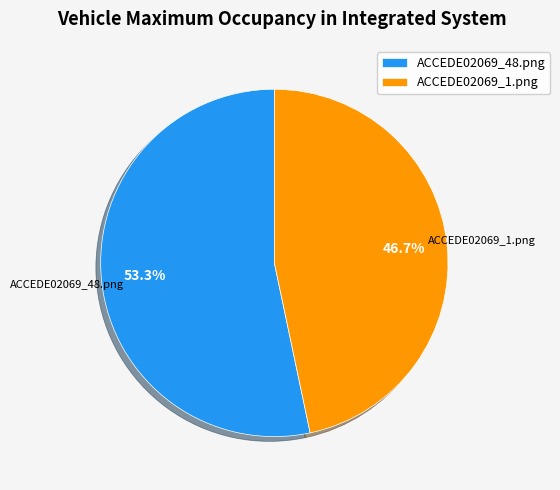

To the nearest percent, what is the average slice percentage?

50%